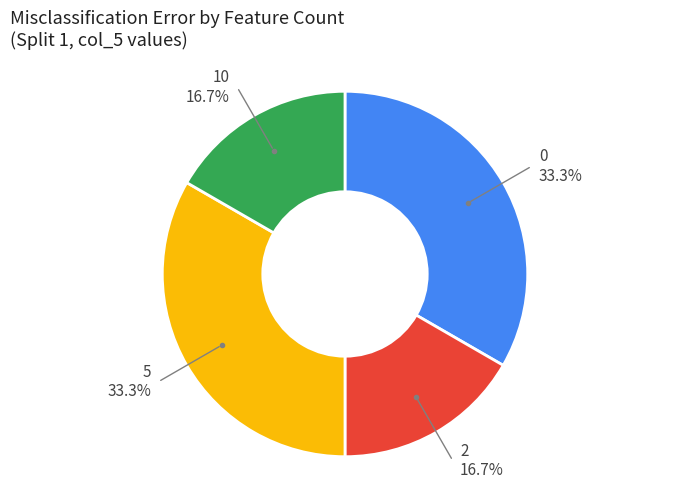

Does any single category account for the majority?

No